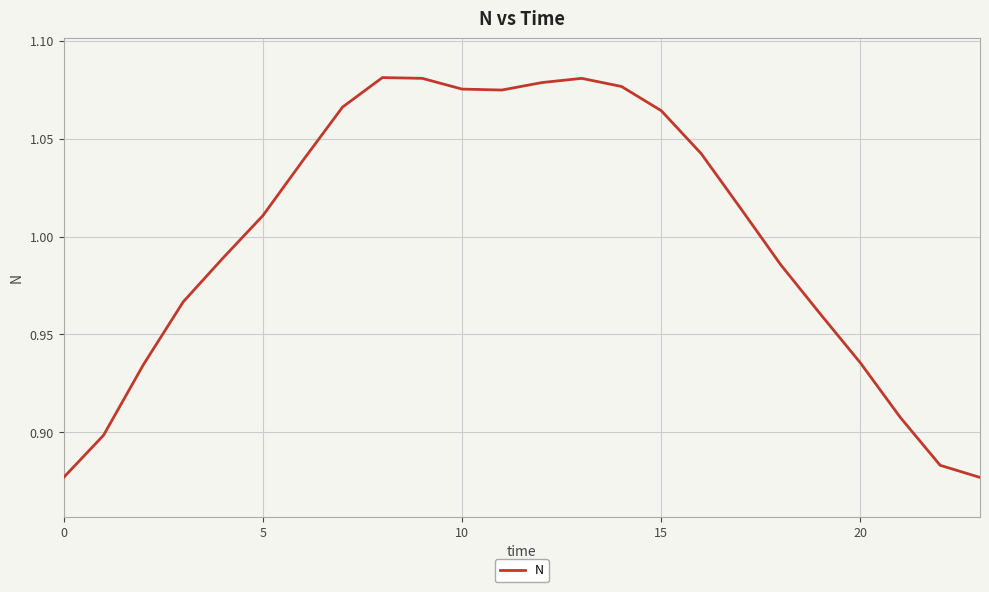

Which category has the highest value across all series?

8